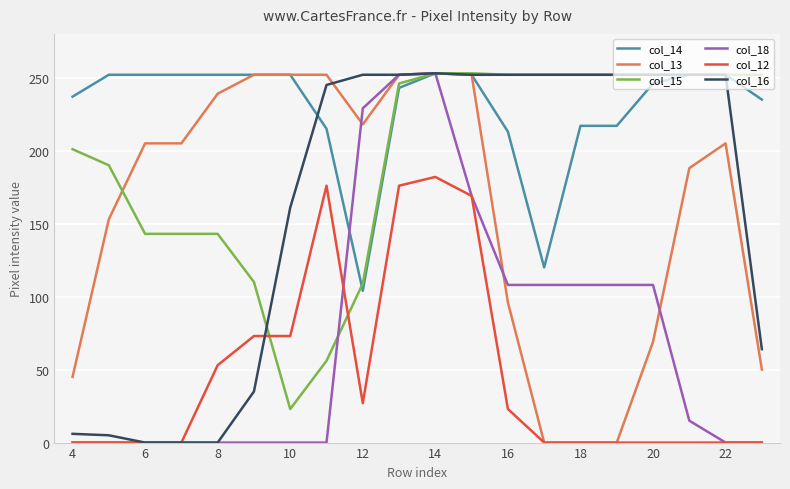

Which series has the largest total across all categories?

col_14